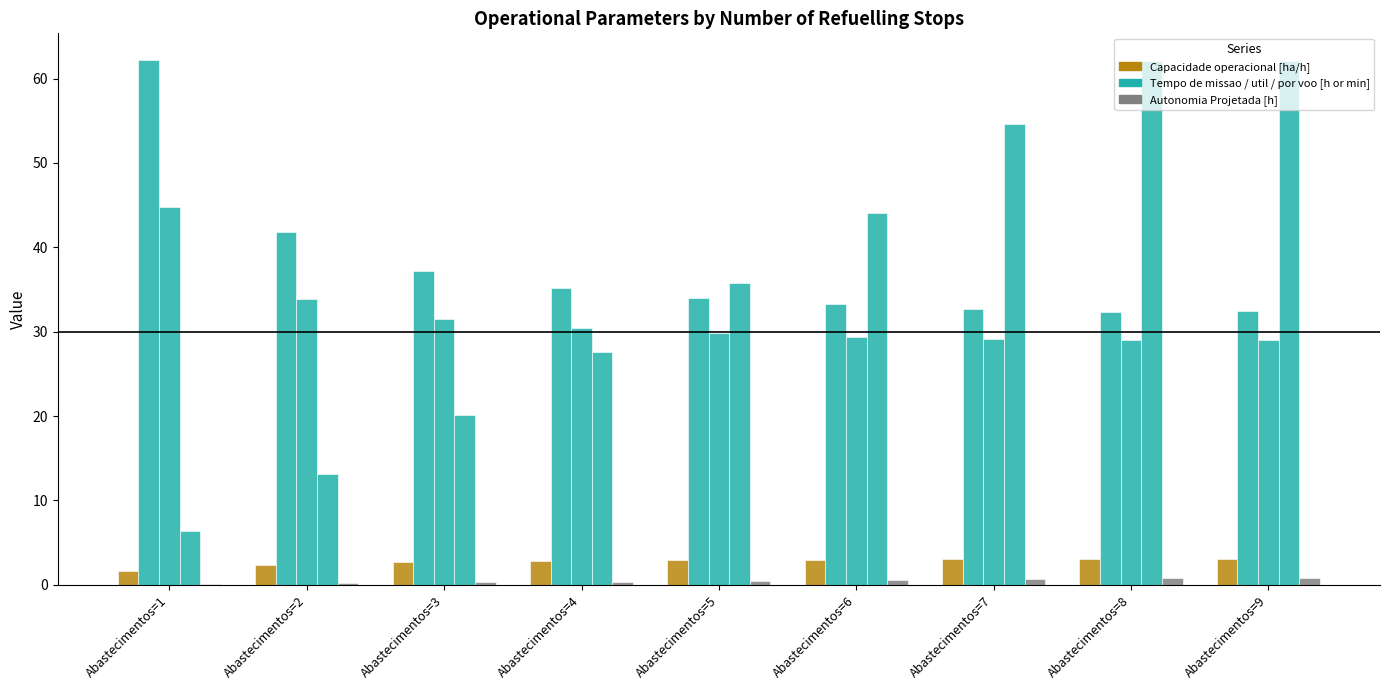

How many categories are shown in the chart?

9